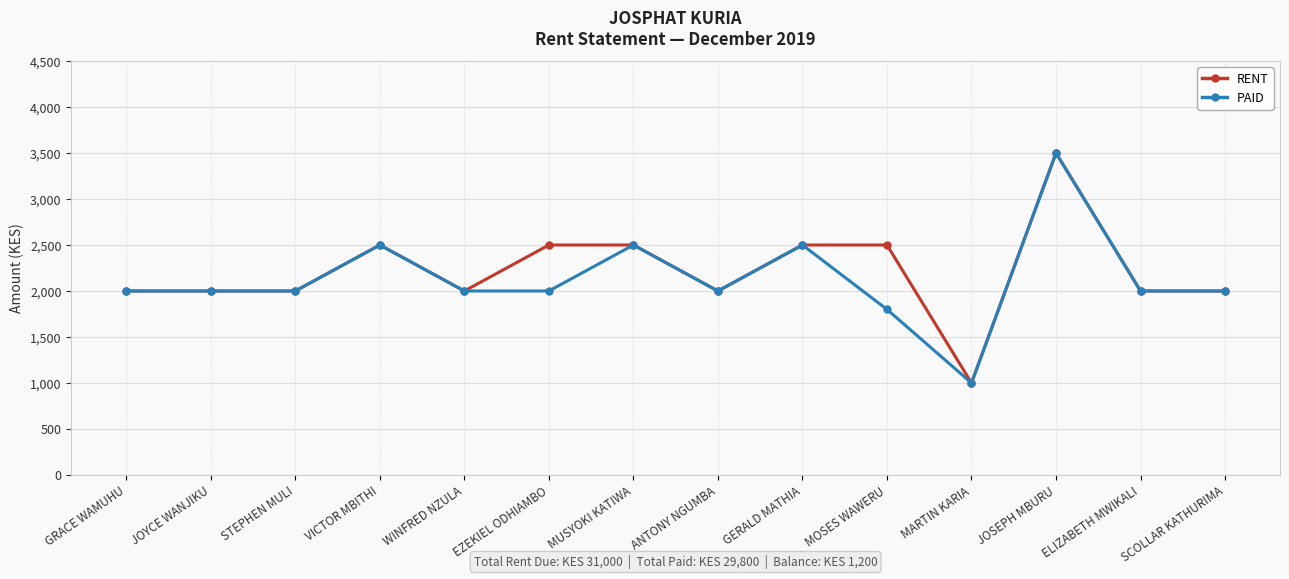

What is the label of the 11th point from the left?

MARTIN KARIA